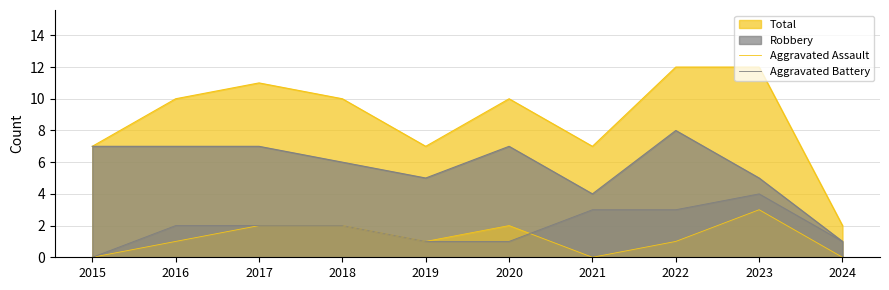

What is the sum of the Aggravated Assault values at 2016 and 2017?

3